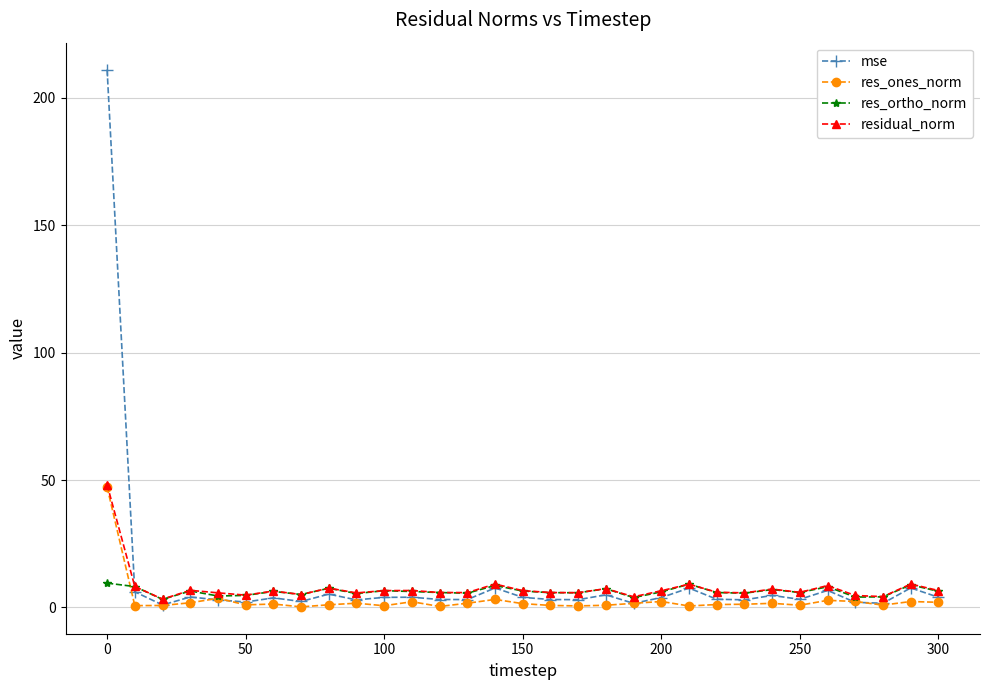

True or false: mse has more than 0 points higher than both neighbors.

True